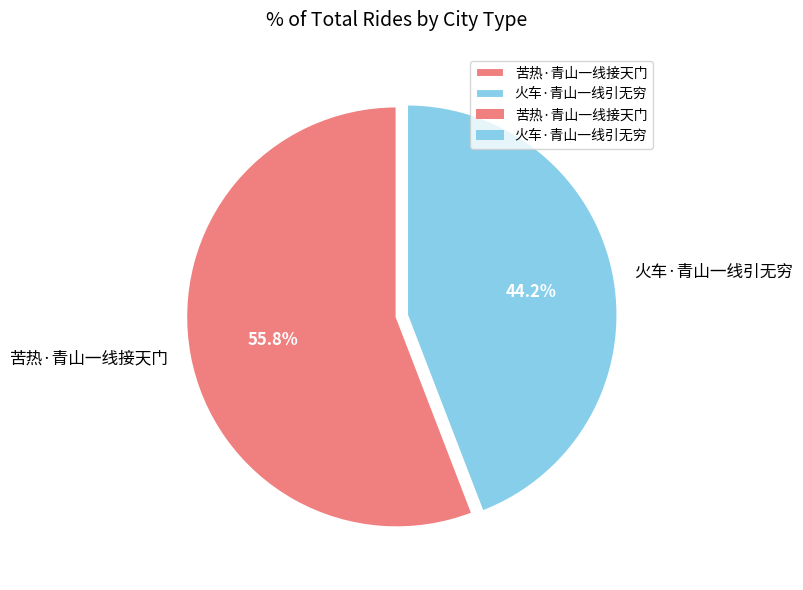

To the nearest percent, what is the combined percentage of 苦热·青山一线接天门 and 火车·青山一线引无穷?

100%